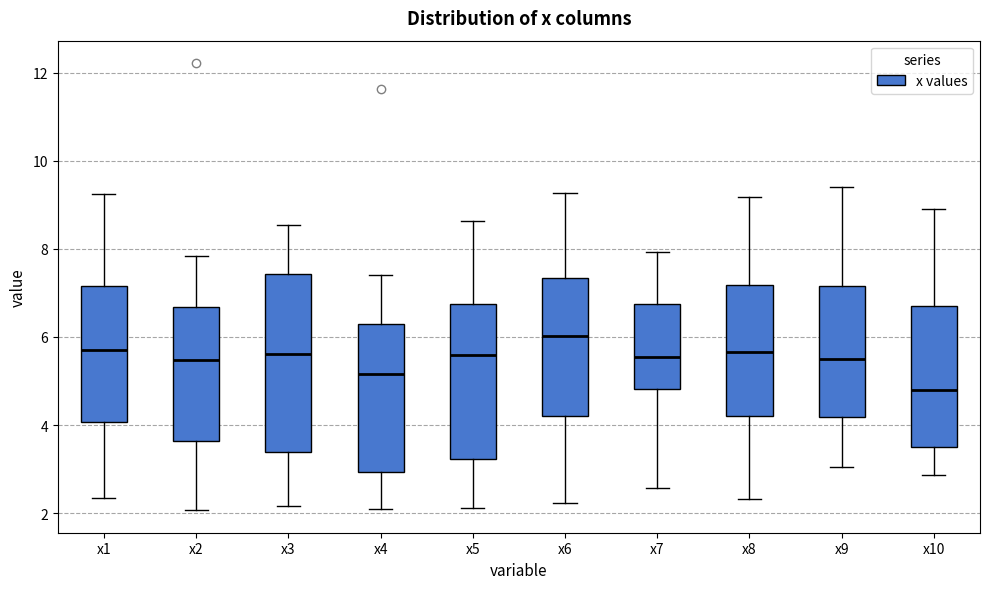

Comparing the boxes themselves (not the whiskers), which one is the tallest?

x3